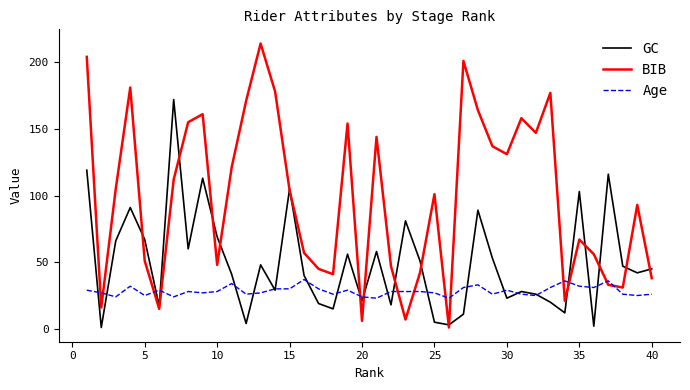

Which series has the largest range (max minus min)?

BIB